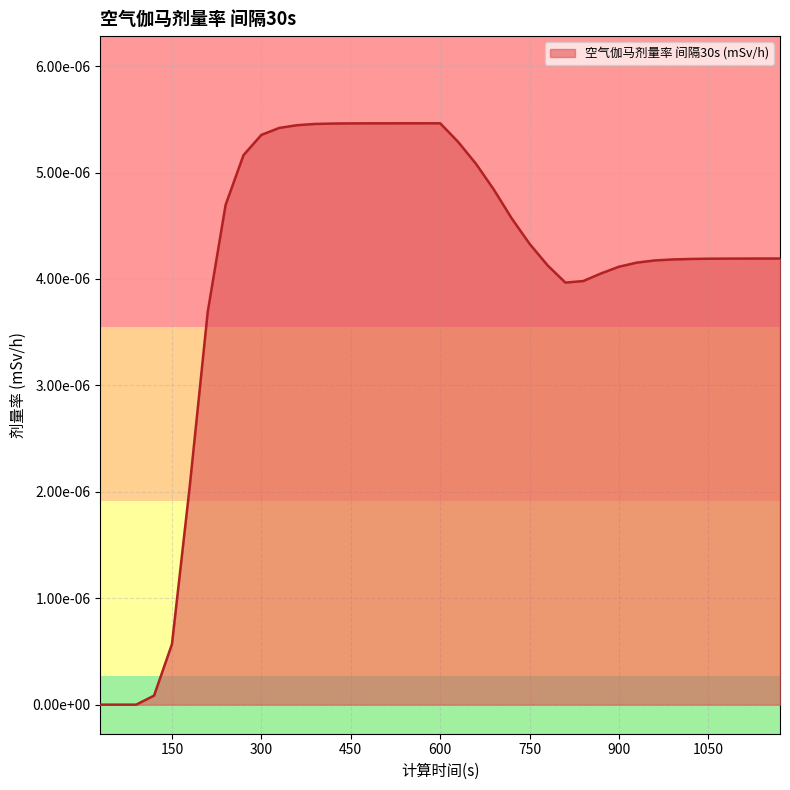

List the labels in order of value, largest first.

600, 570, 540, 510, 480, 450, 420, 390, 360, 330, 300, 630, 270, 660, 690, 240, 720, 750, 1170, 1140, 1110, 1080, 1050, 1020, 990, 960, 930, 780, 900, 870, 840, 810, 210, 180, 150, 120, 30, 60, 90